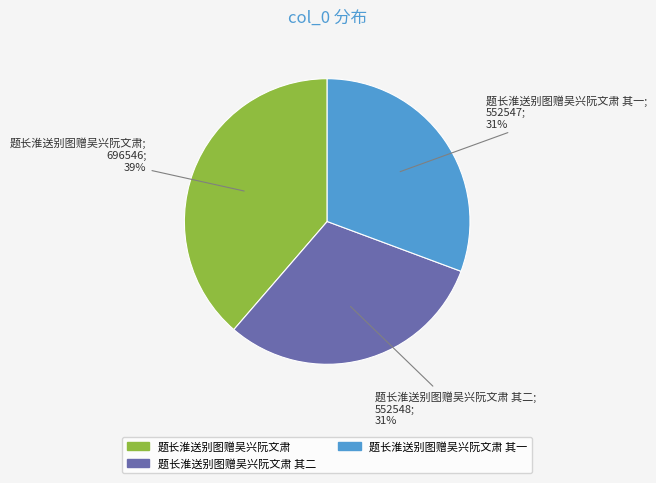

What is the largest slice in the pie chart?

题长淮送别图赠吴兴阮文肃